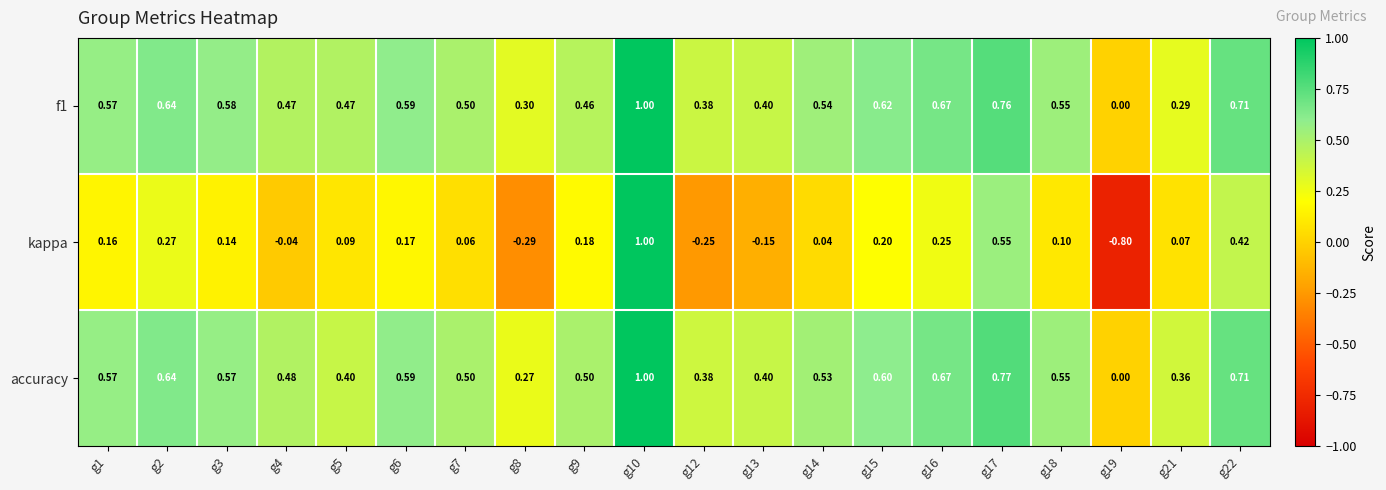

Is the value of f1 at g9 greater than the value of accuracy at g17?

No